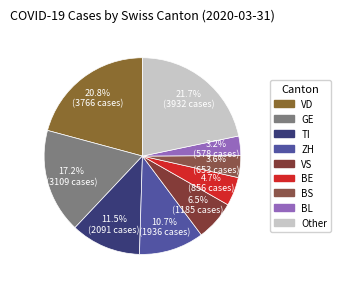

Count the number of slices in the pie.

9